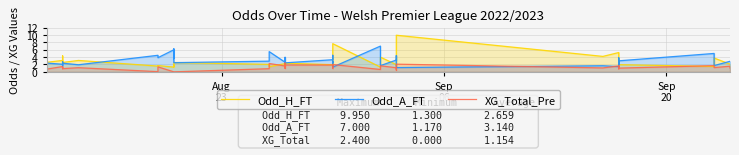

Is the value of Odd_A_FT at Aug
23 greater than the value of XG_Total_Pre at Sep
20?

Yes